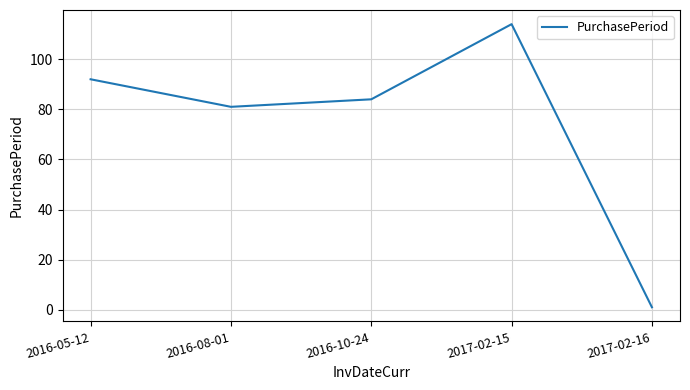

List the labels in order of value, largest first.

2017-02-15, 2016-05-12, 2016-10-24, 2016-08-01, 2017-02-16